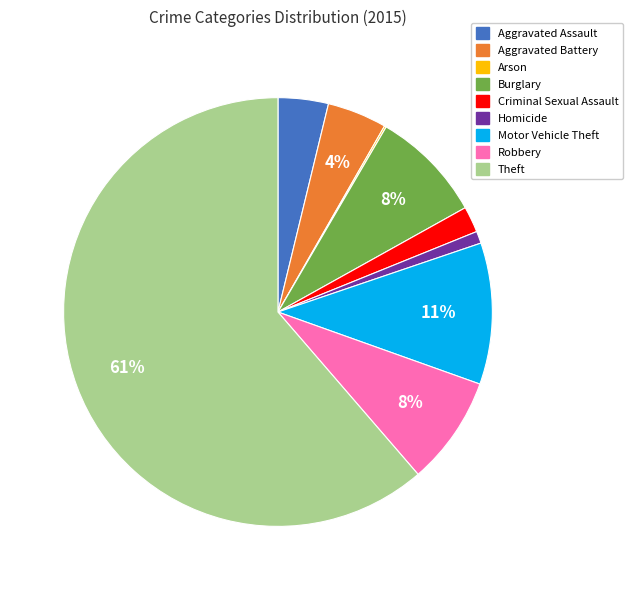

To the nearest percent, what percentage of the pie is Burglary?

8%